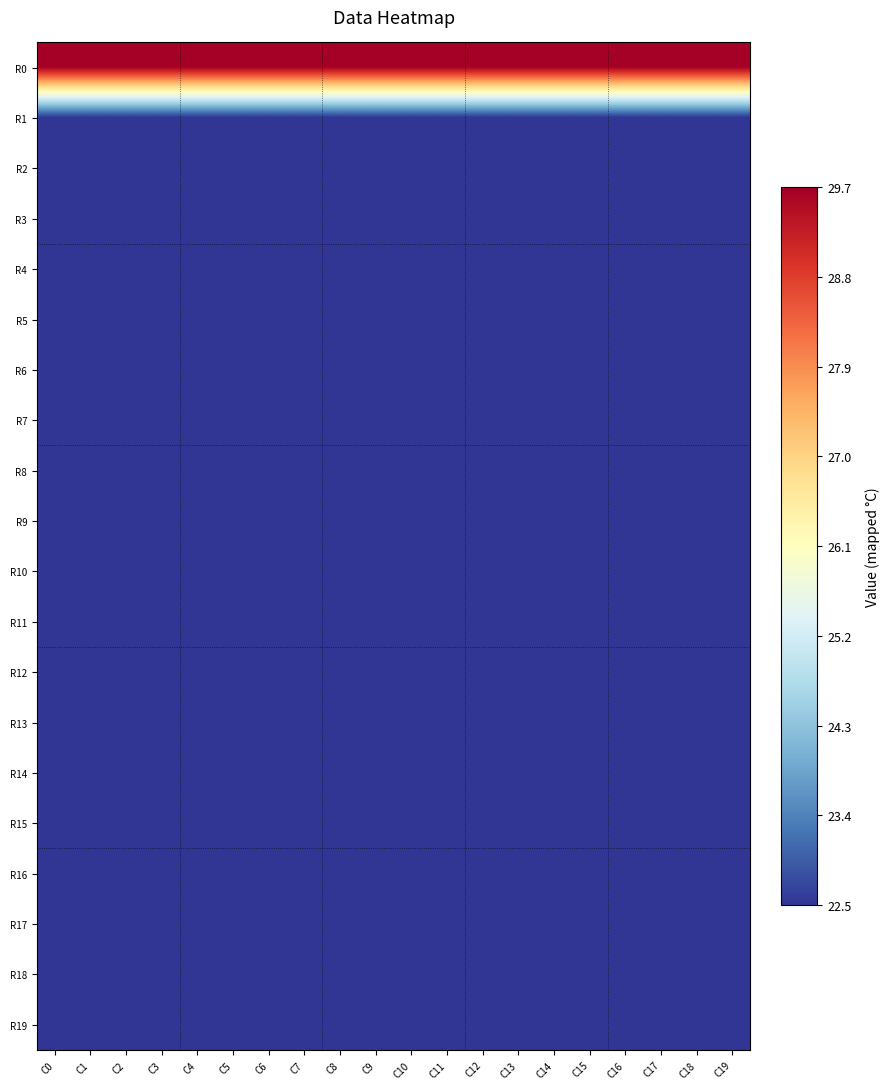

What is the total value across all series at C4?

457.2